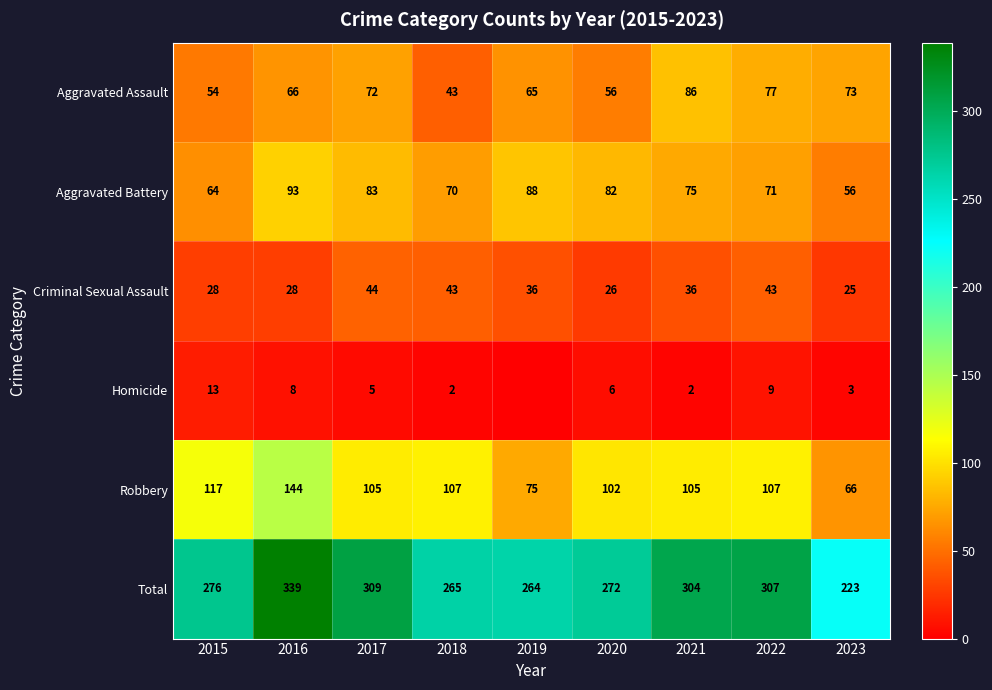

How many values in the Aggravated Assault series are below 66?

4